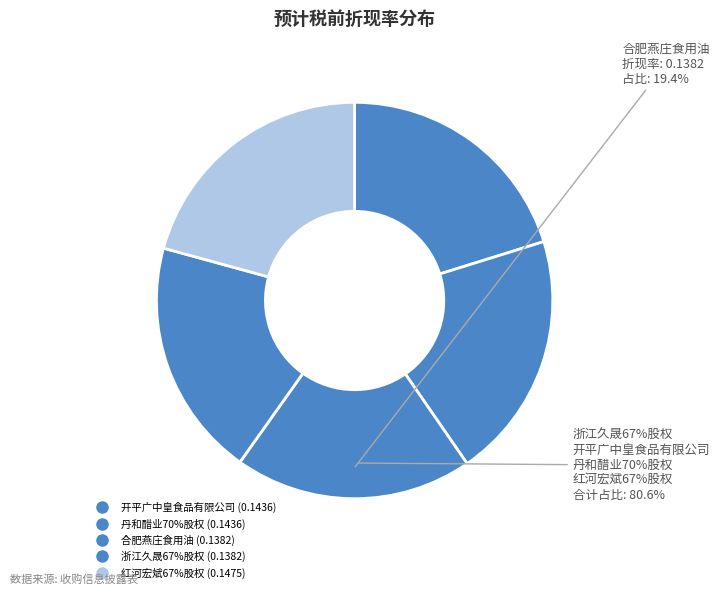

To the nearest percent, what portion does 浙江久晟67%股权 represent?

19%